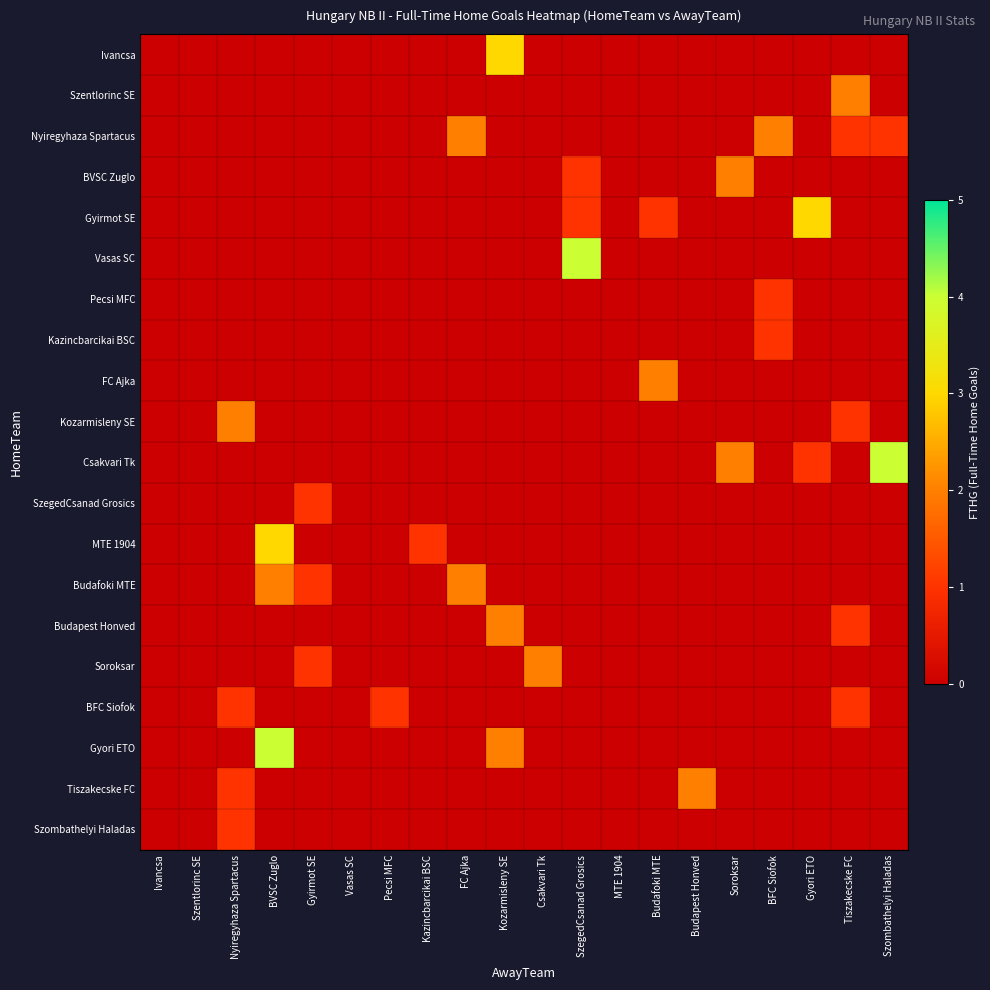

Rank the series at BFC Siofok from lowest to highest value.

Ivancsa, Szentlorinc SE, BVSC Zuglo, Gyirmot SE, Vasas SC, FC Ajka, Kozarmisleny SE, Csakvari Tk, SzegedCsanad Grosics, MTE 1904, Budafoki MTE, Budapest Honved, Soroksar, BFC Siofok, Gyori ETO, Tiszakecske FC, Szombathelyi Haladas, Pecsi MFC, Kazincbarcikai BSC, Nyiregyhaza Spartacus